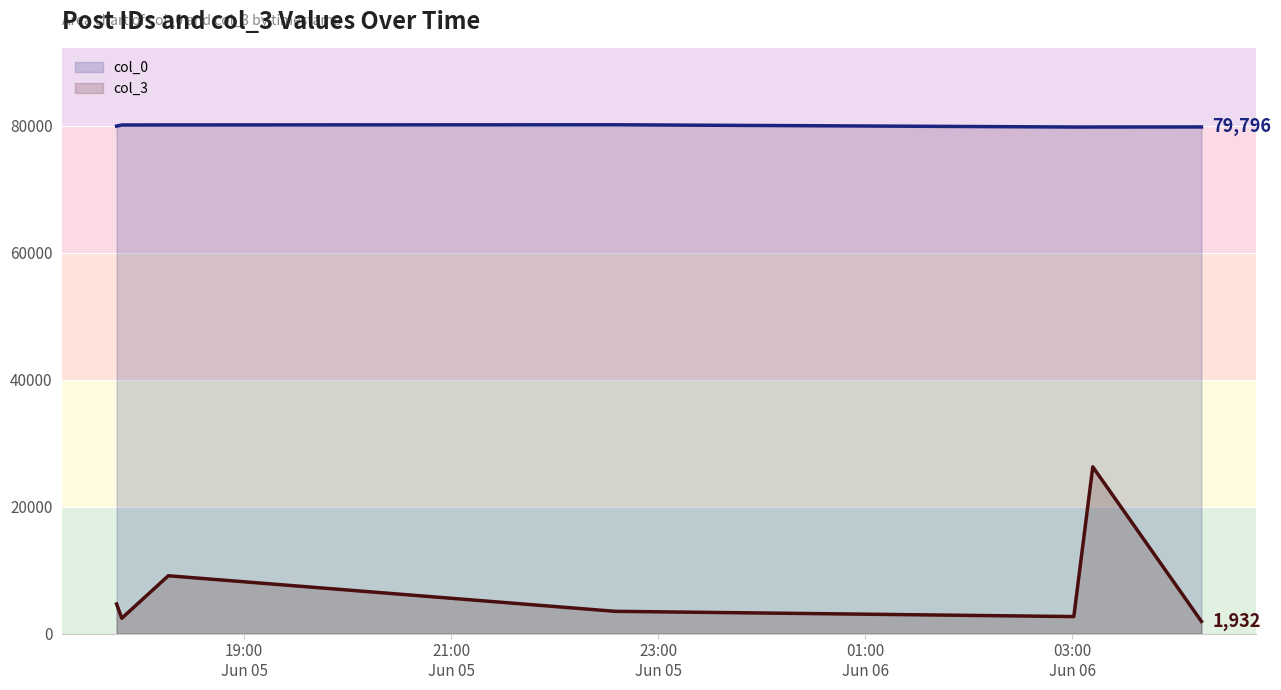

Count the number of categories in the chart.

7